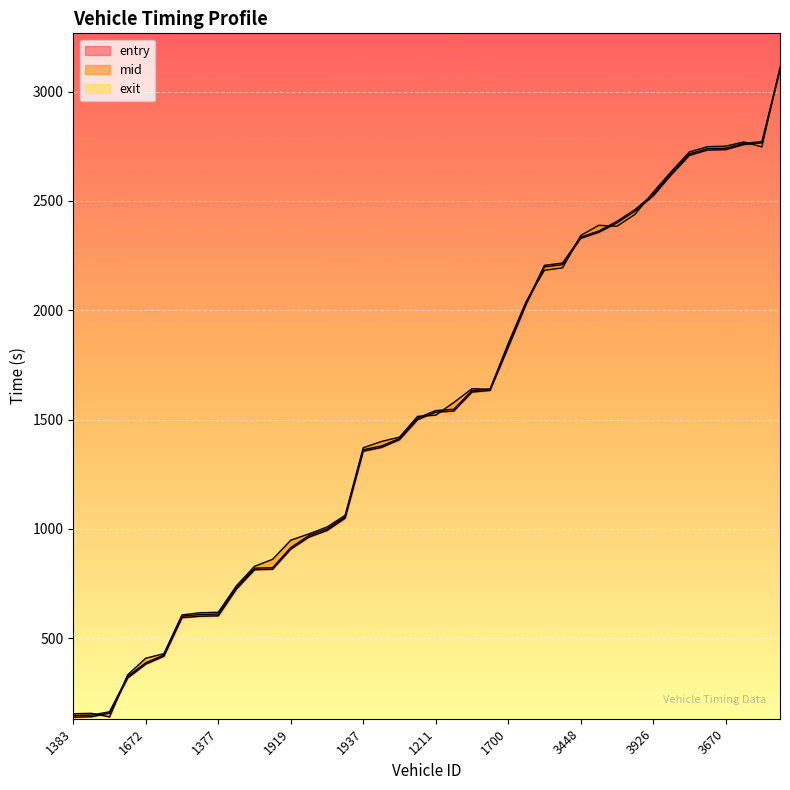

What is the total value across all series at 3460?

6105.7